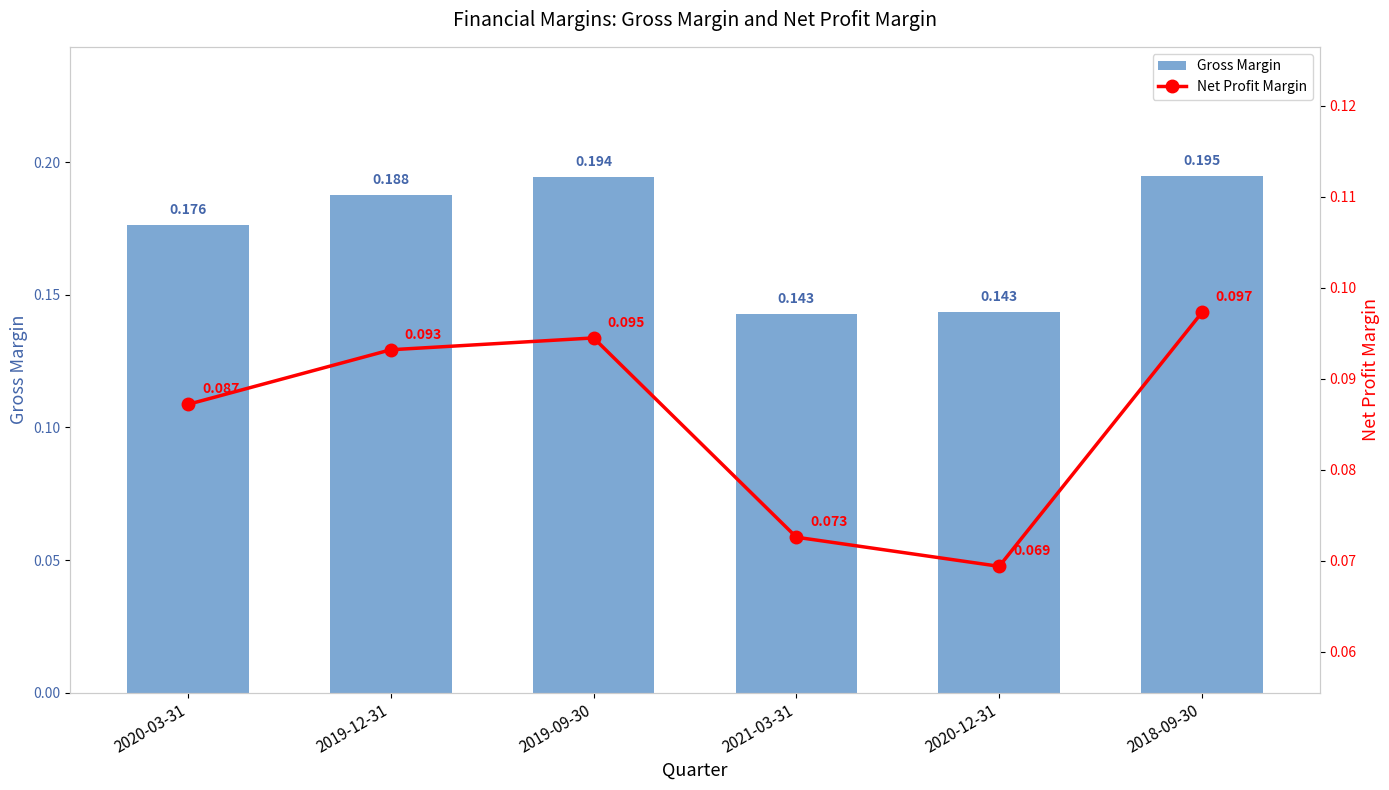

At which category is the sum across all series the highest?

2018-09-30